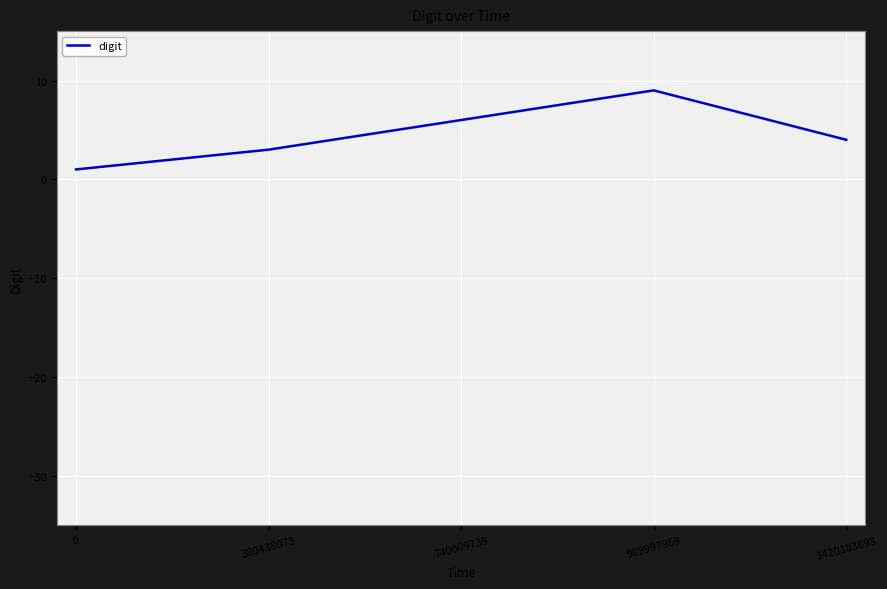

What is the approximate value at 1420183698?

4